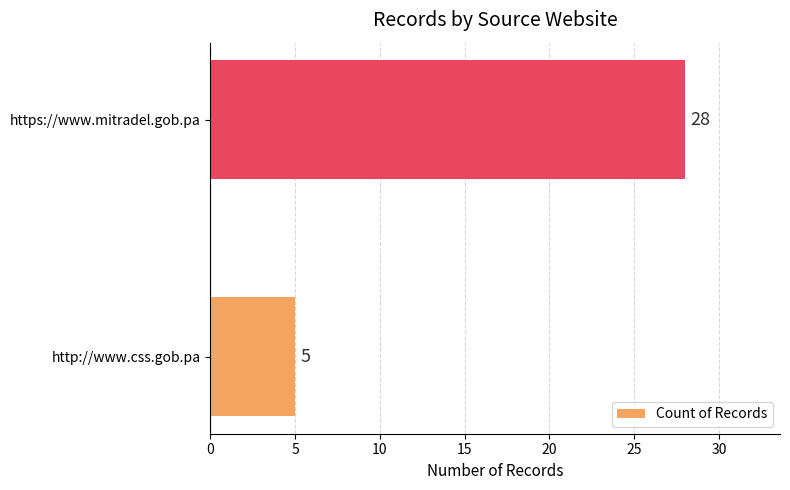

List the labels in order of value, smallest first.

http://www.css.gob.pa, https://www.mitradel.gob.pa